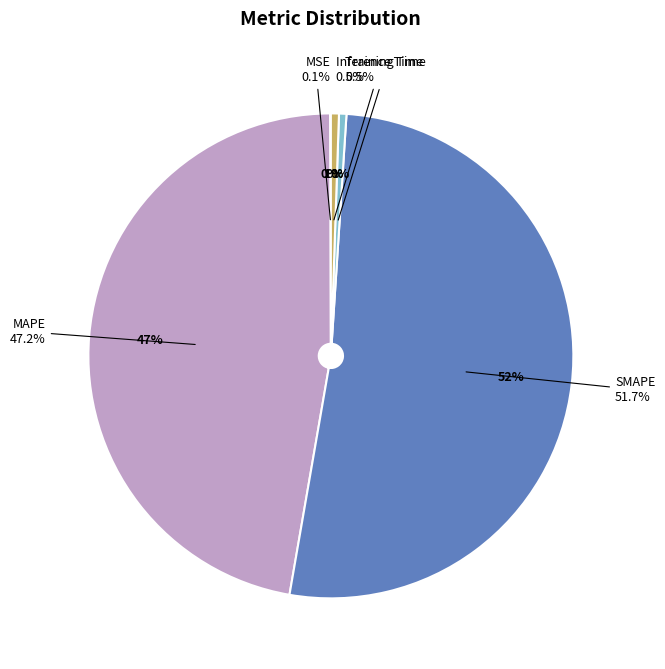

What percentage do Training Time and MSE together represent?

0.6%